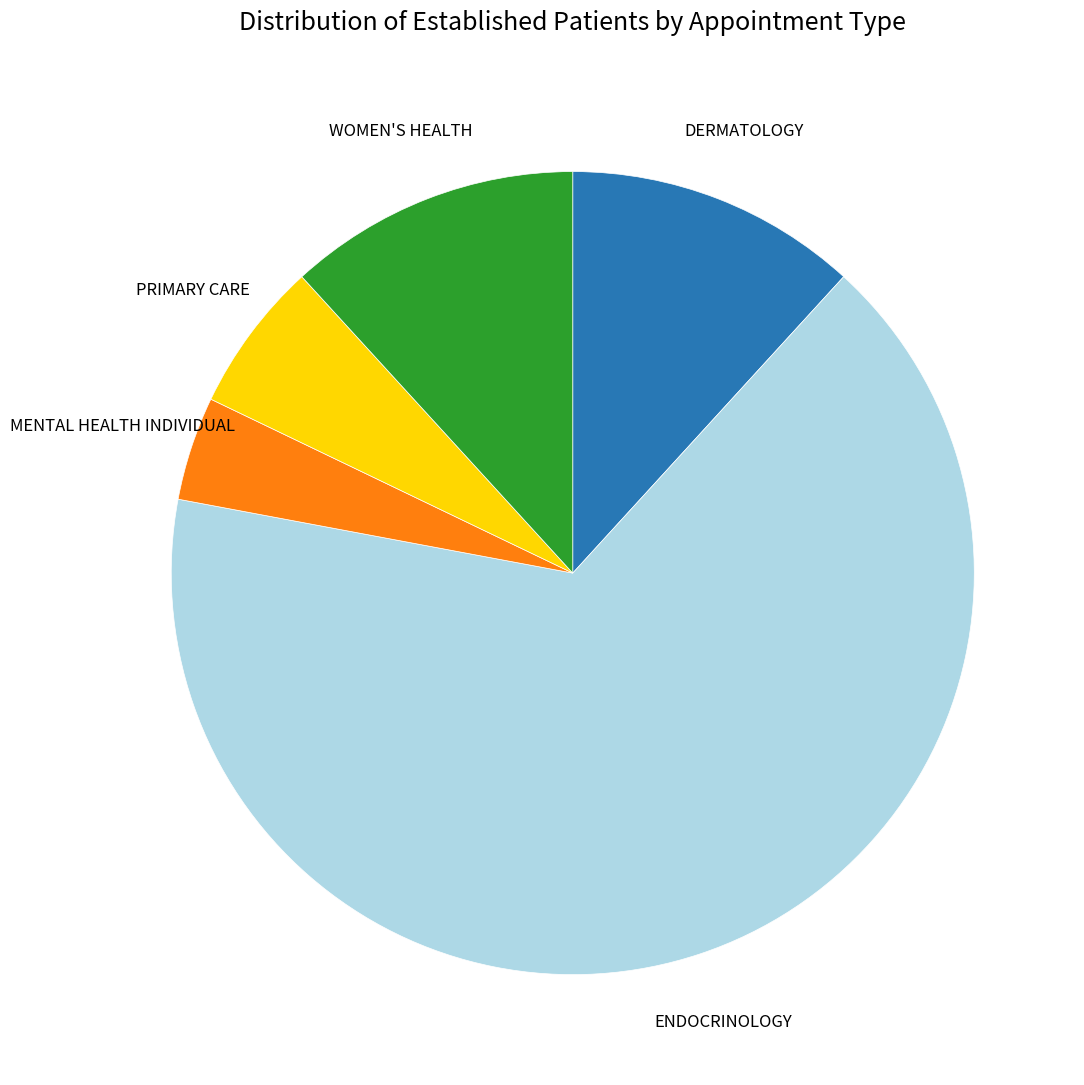

Does any single category account for the majority?

Yes